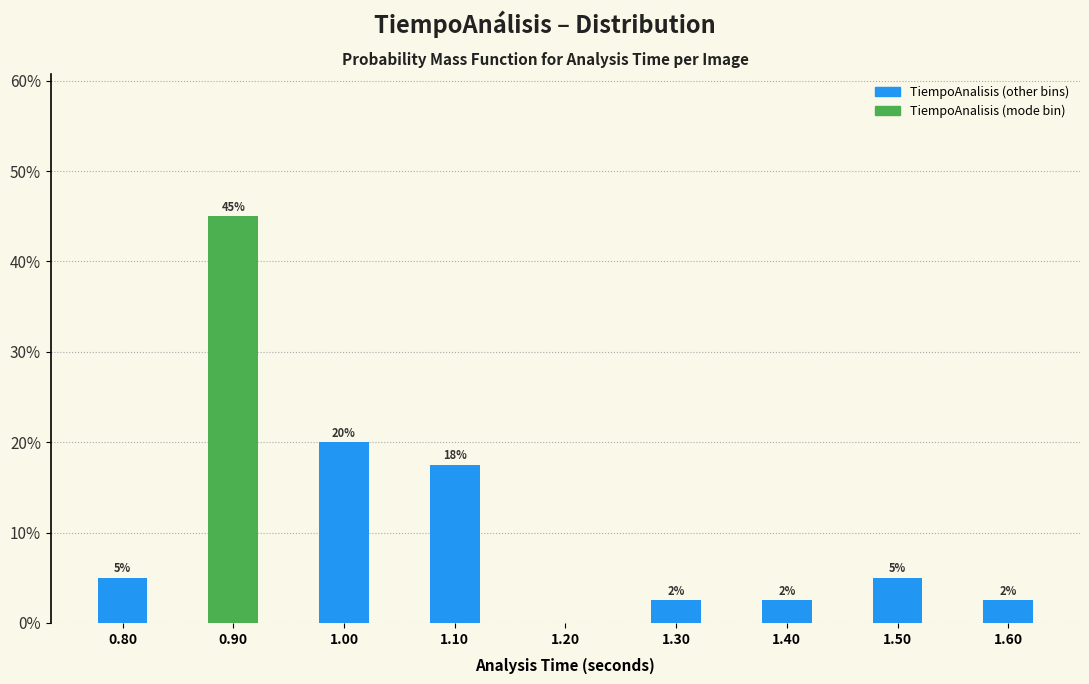

Over which range of the x-axis is the bar tallest?

0.85 to 0.95